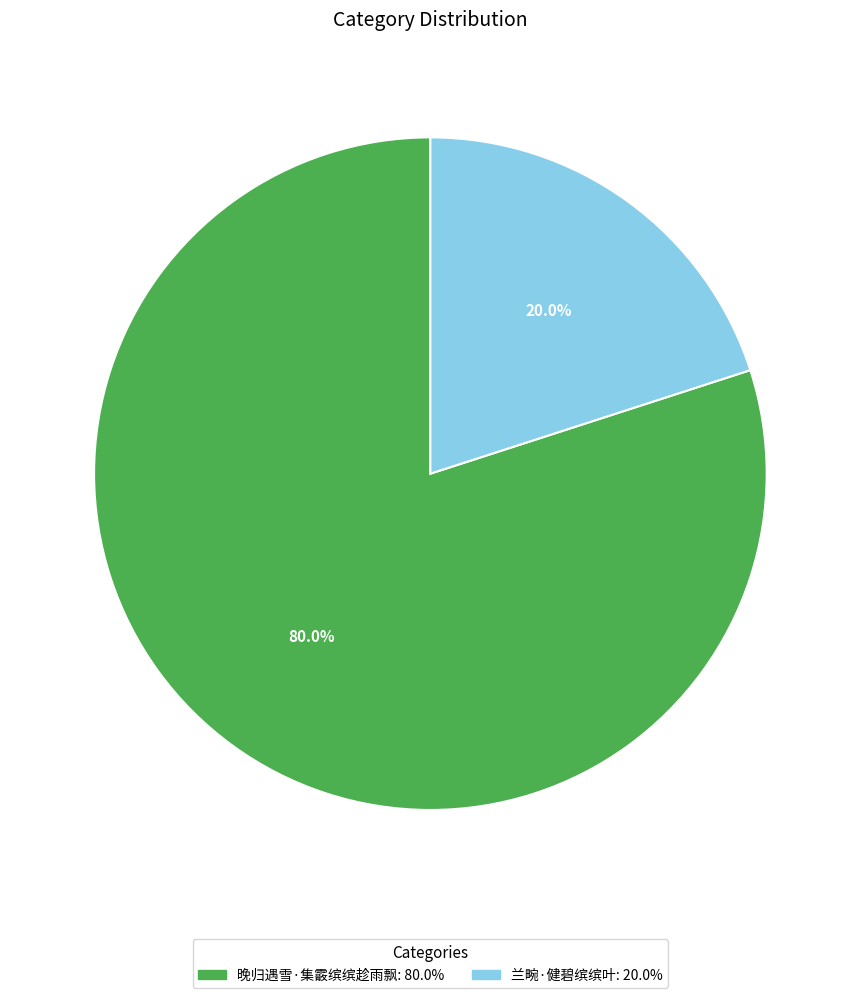

Count the number of slices in the pie.

2